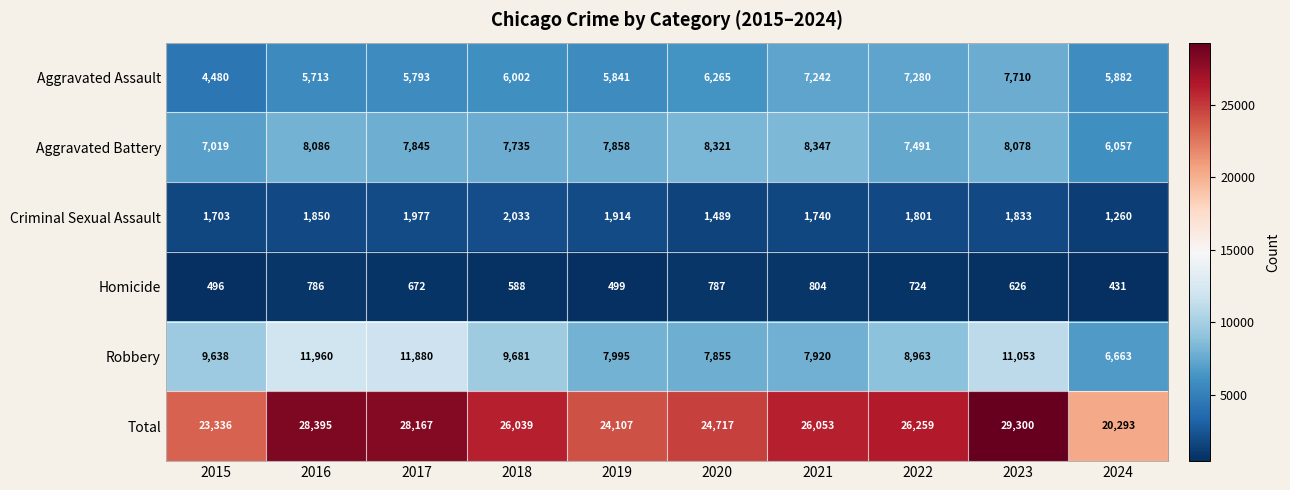

What is the difference between the second highest and second lowest values in the Robbery series?

4025